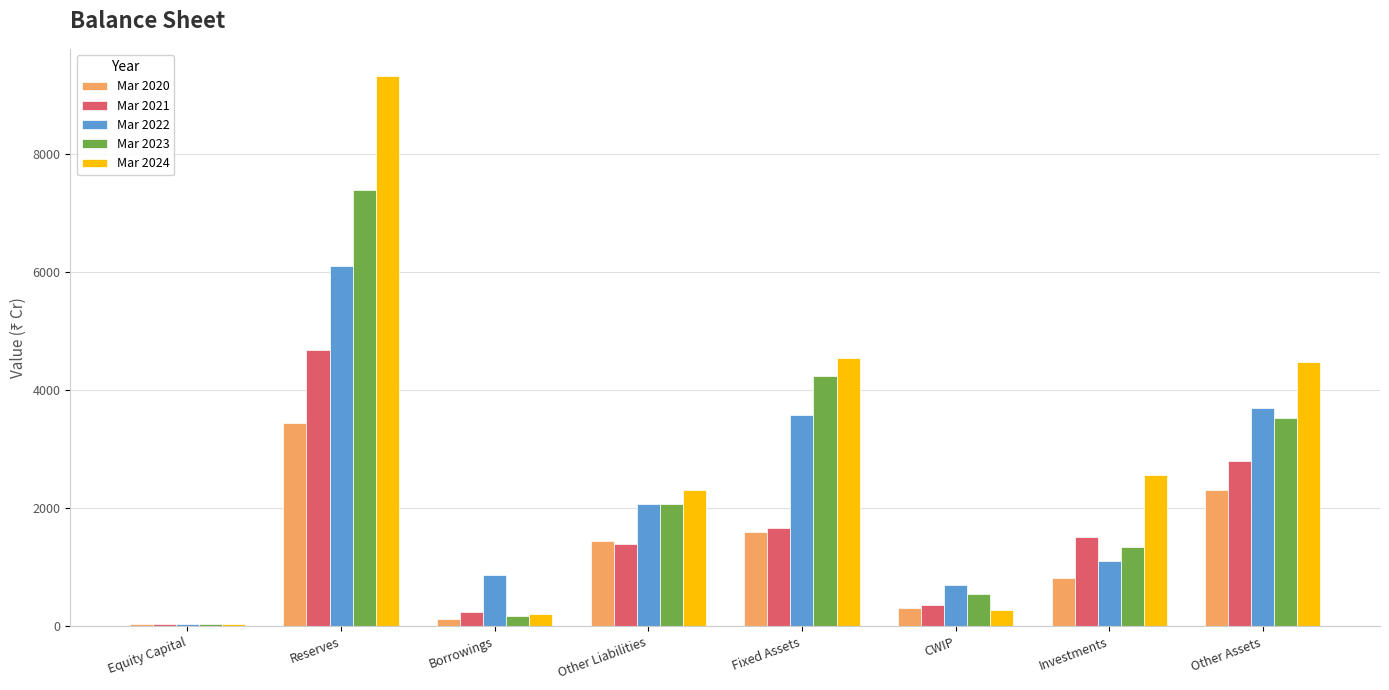

Which series has the largest total across all categories?

Mar 2024